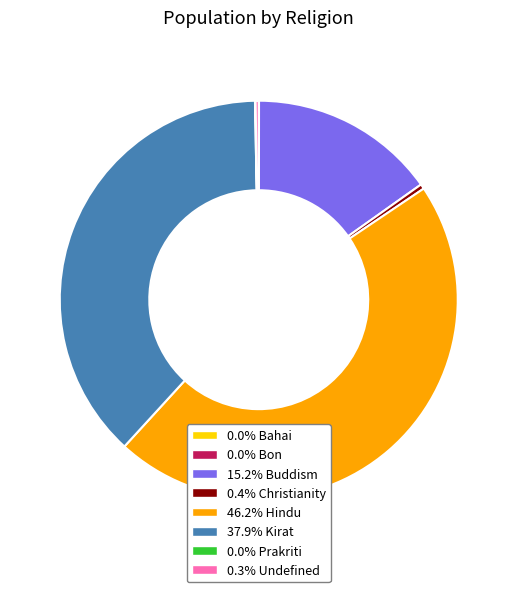

Is there any slice that represents more than half of the pie?

No